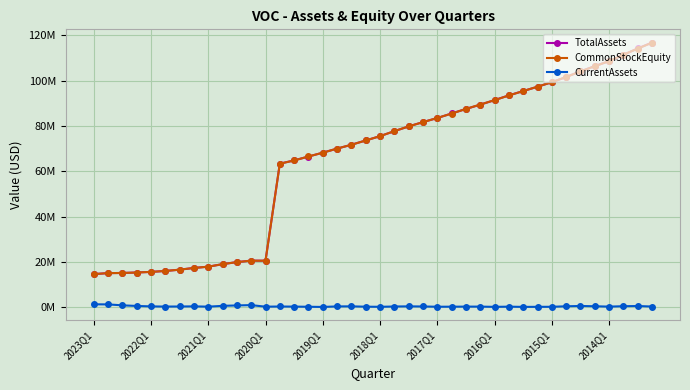

How many times do TotalAssets and CommonStockEquity cross each other?

14